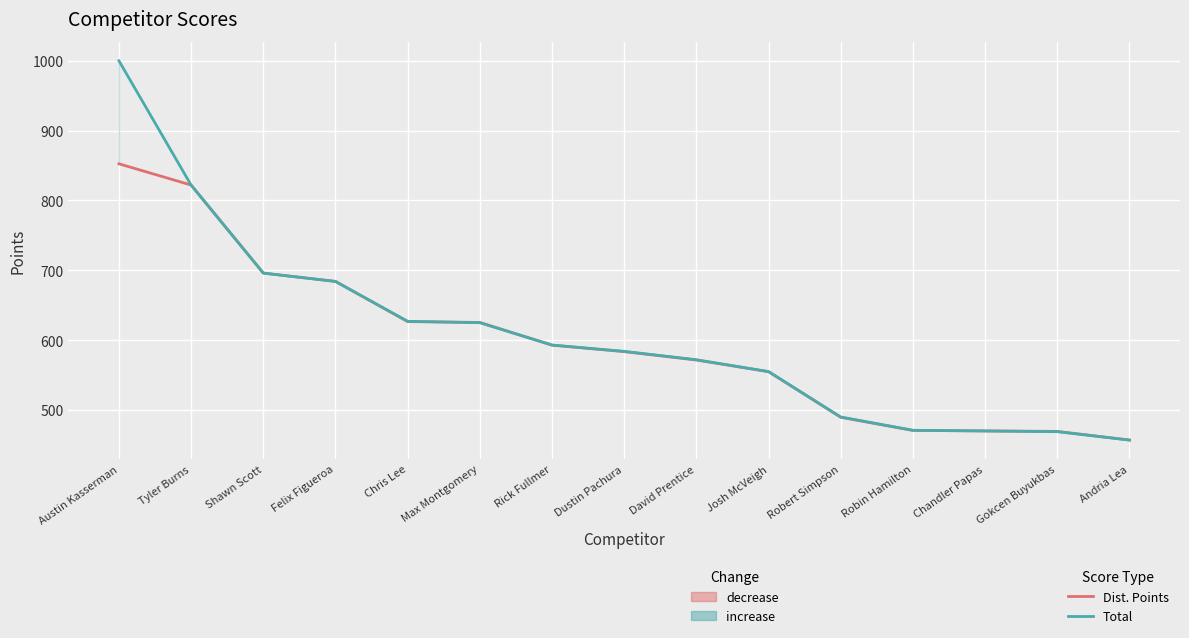

What is the highest value of the Total series?

1000.0